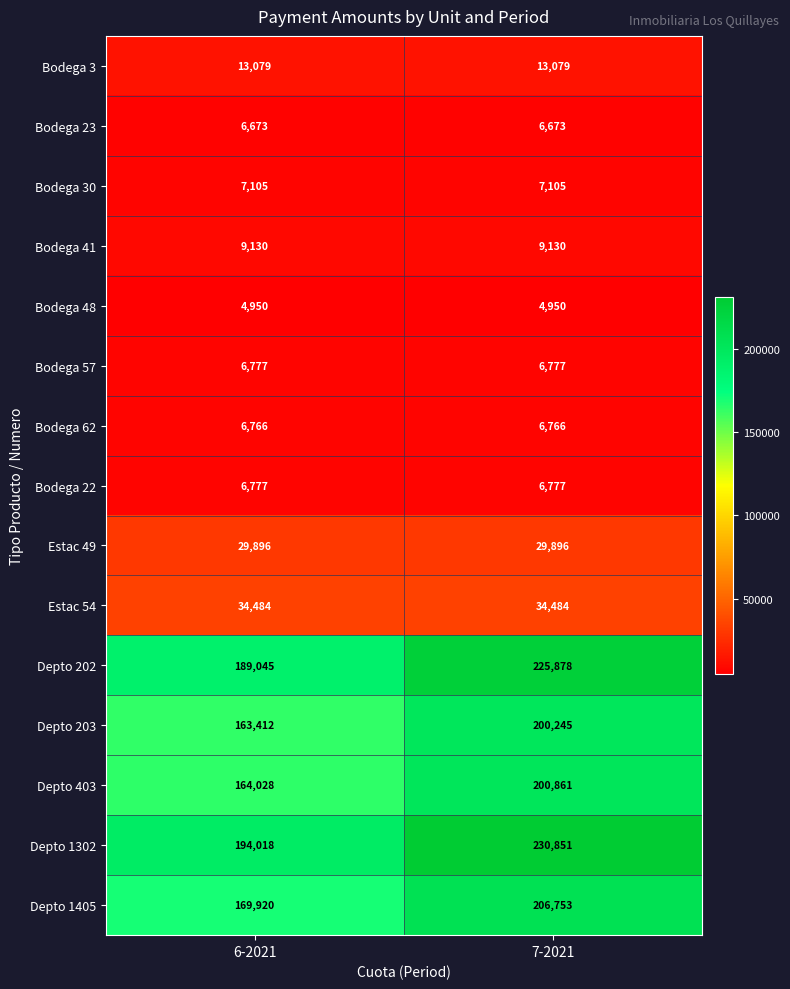

What value does the Bodega 41 series have at 6-2021?

9130